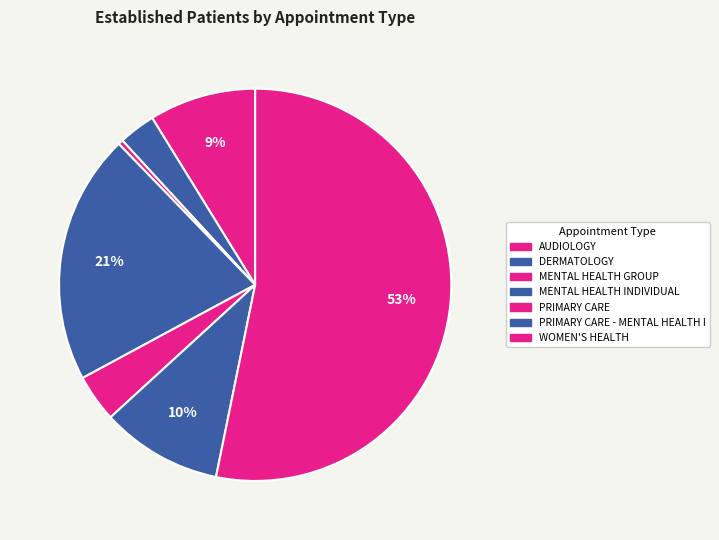

How many slices are in this pie chart?

7